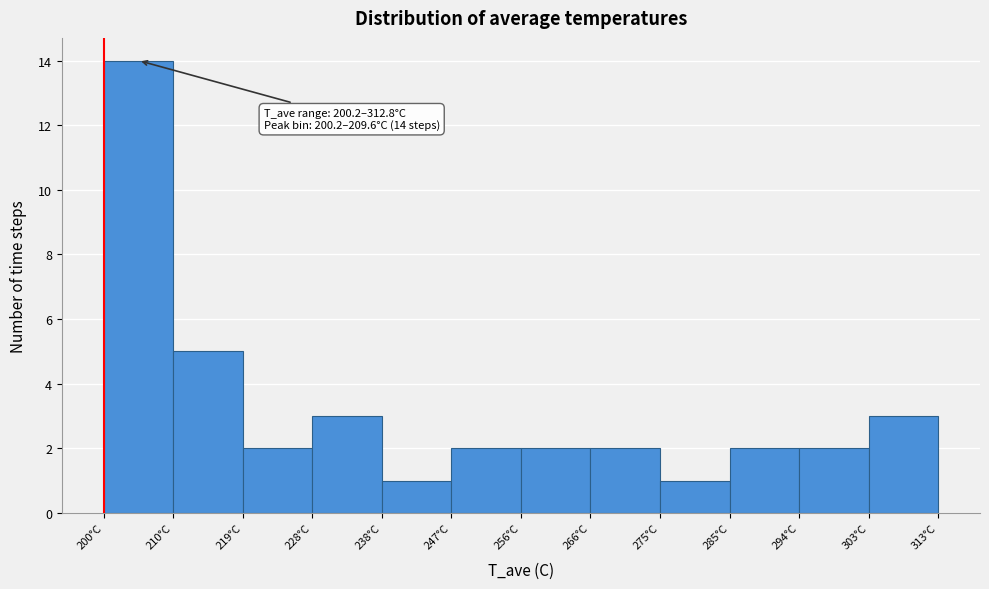

Over which range of the x-axis is the bar tallest?

200 to 210